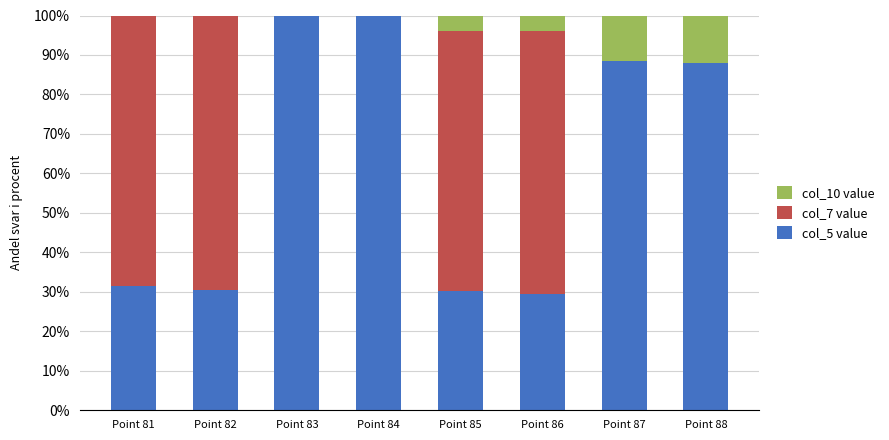

What are all the series names shown in the legend?

col_10 value, col_7 value, col_5 value